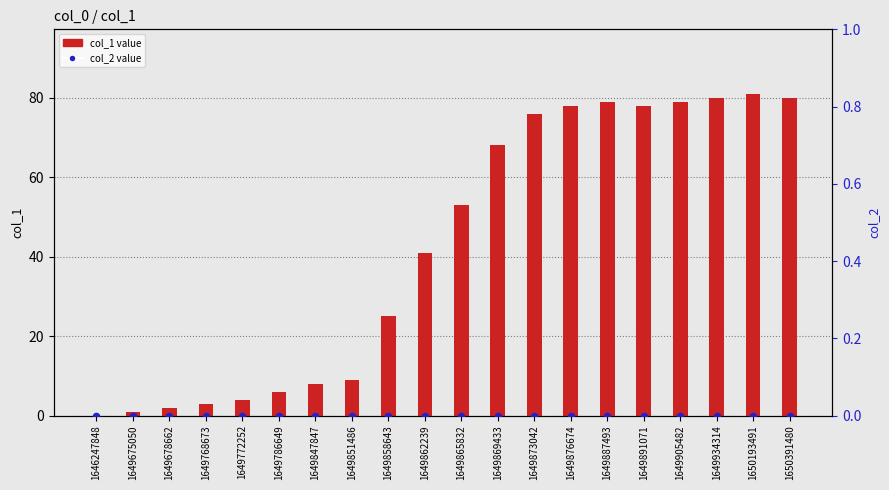

Is the value of col_2 at 1649851486 greater than the value of col_1 at 1650193491?

No